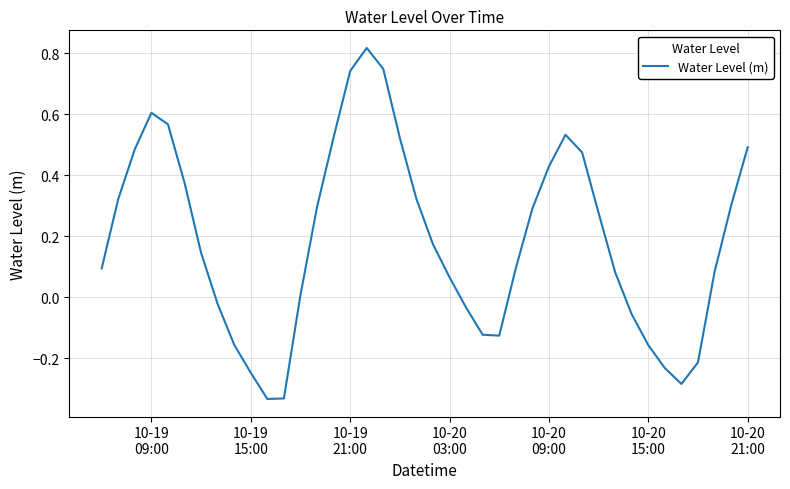

What is the difference between the maximum and minimum values?

1.2